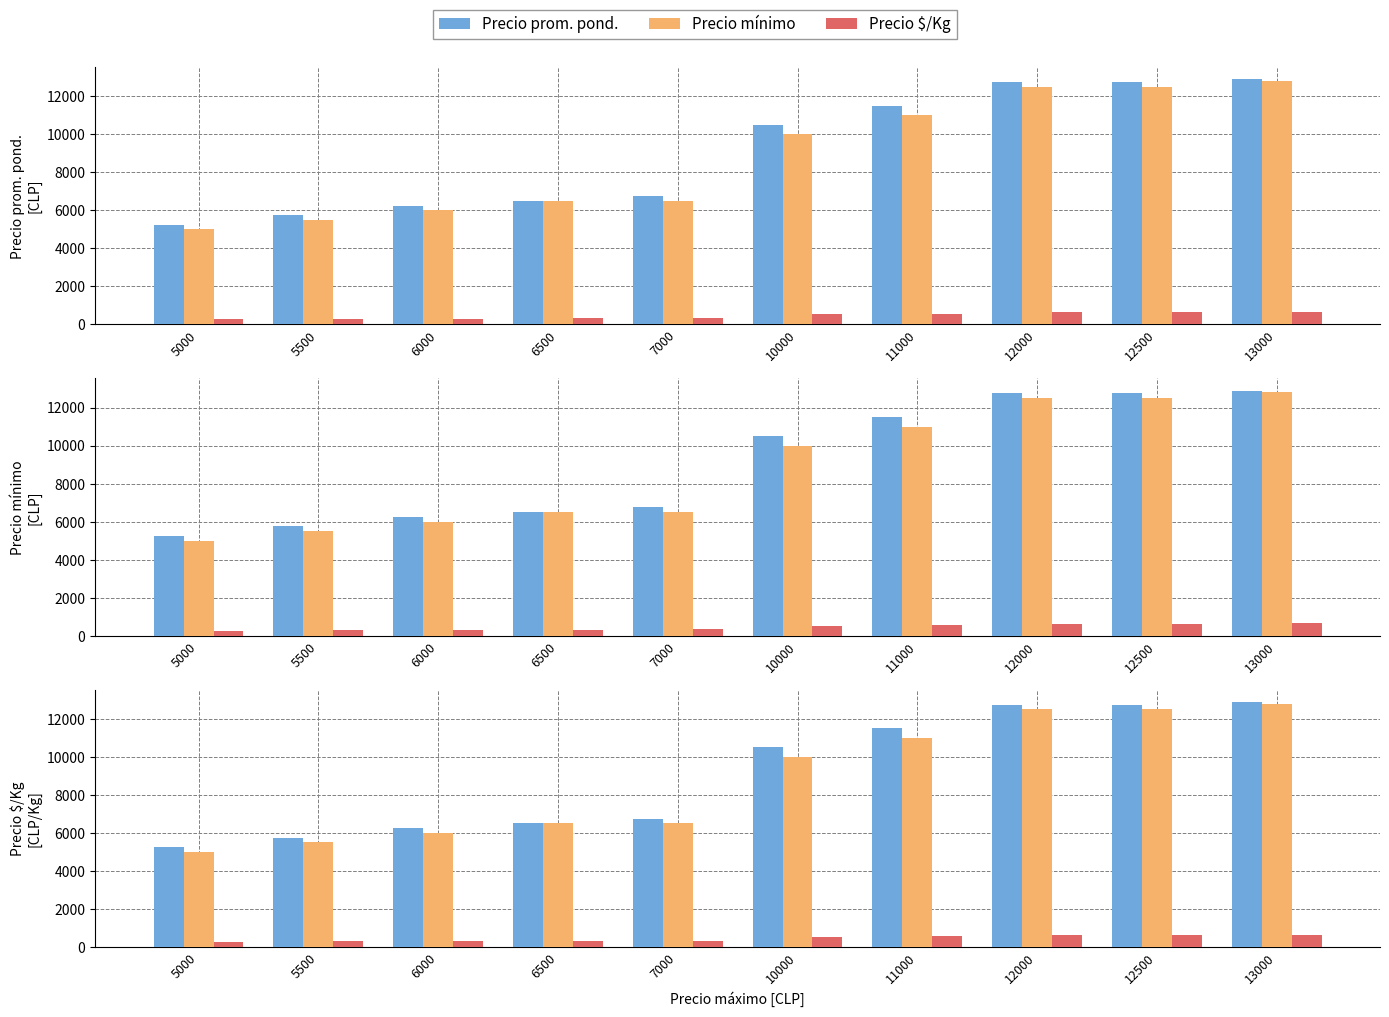

Does the chart contain any negative values?

No